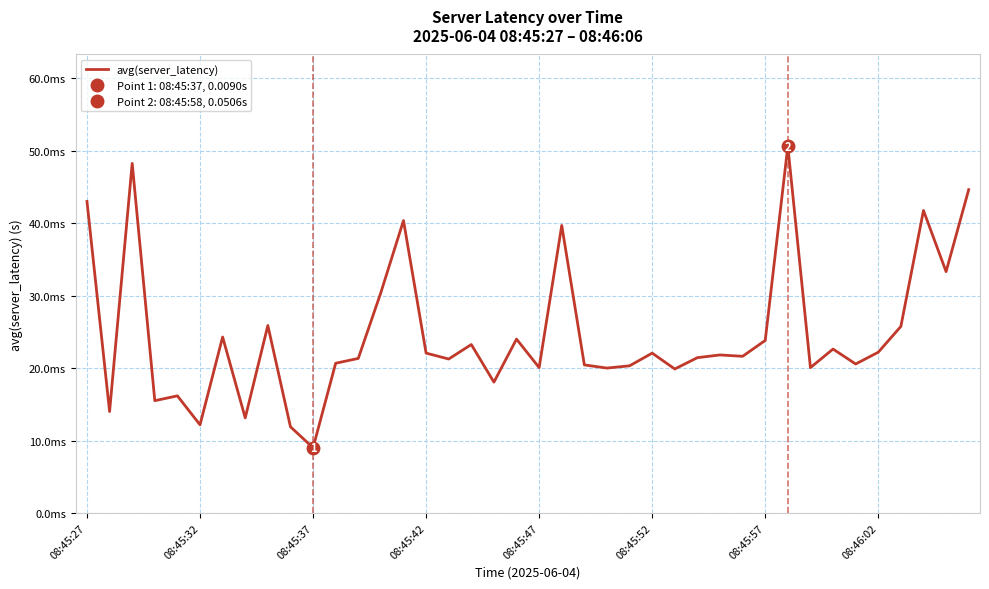

Reading right to left, transcribe all the data shown in this chart.

0.0	0.0	0.0	0.0	0.0	0.0	0.0	0.0	0.1	0.0	0.0	0.0	0.0	0.0	0.0	0.0	0.0	0.0	0.0	0.0	0.0	0.0	0.0	0.0	0.0	0.0	0.0	0.0	0.0	0.0	0.0	0.0	0.0	0.0	0.0	0.0	0.0	0.0	0.0	0.0